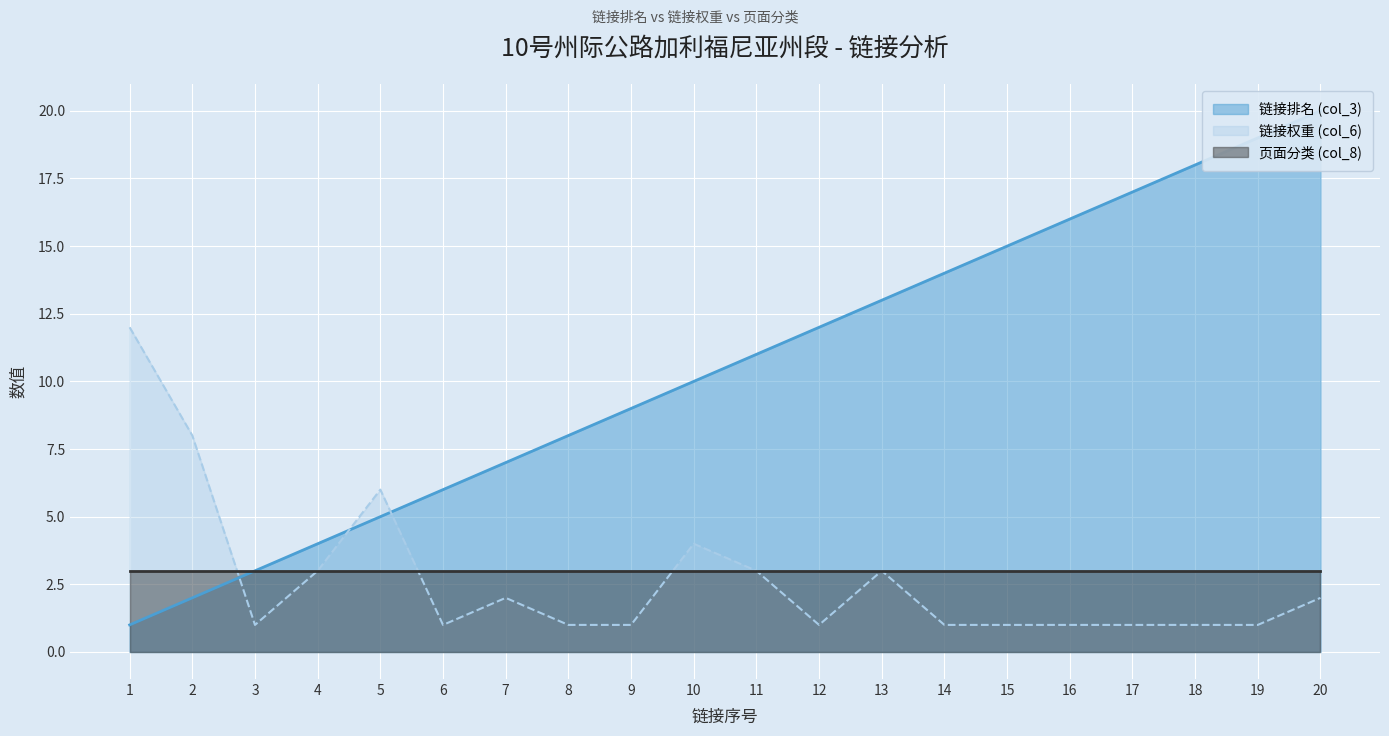

What is the spread (max minus min) of values at 20?

18